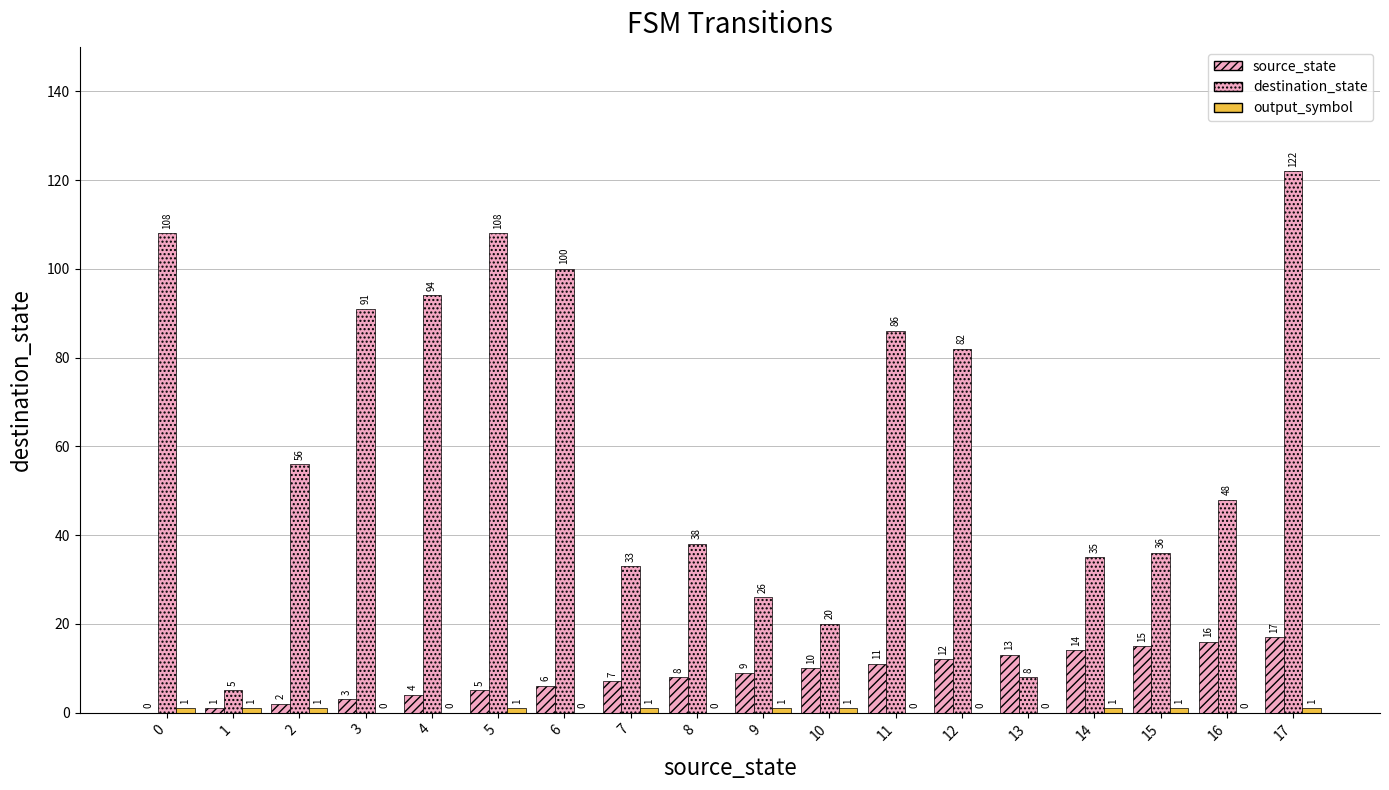

Count the number of data series in this chart.

3